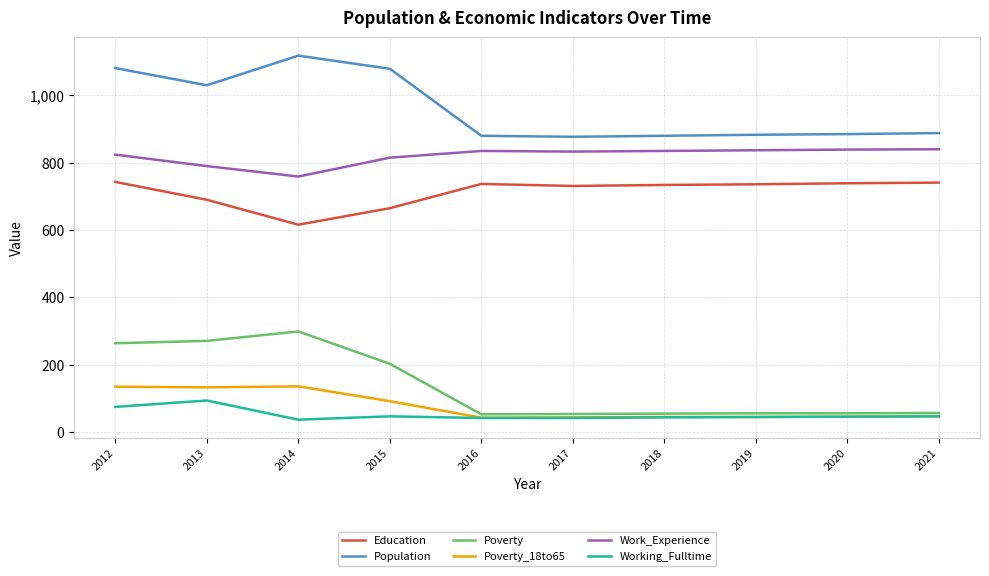

Where is the first local minimum for Working_Fulltime?

2014